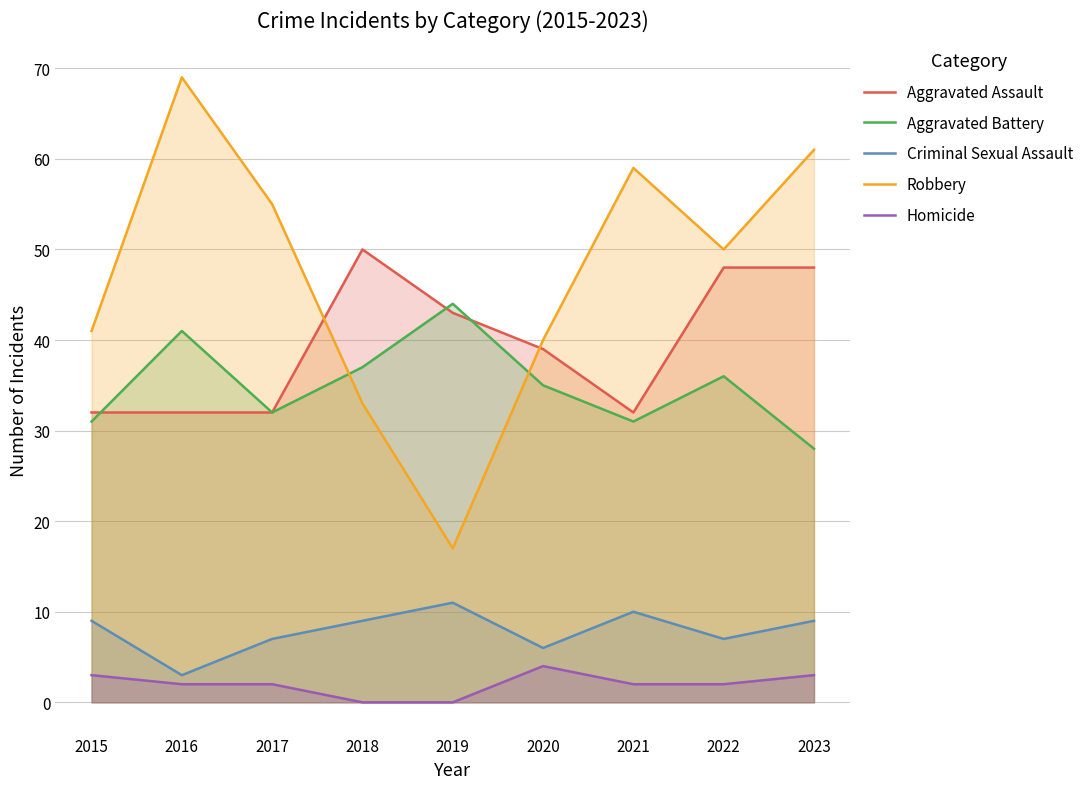

Reading right to left, extract all data points from this chart.

Aggravated Assault: 2023=48	2022=48	2021=32	2020=39	2019=43	2018=50	2017=32	2016=32	2015=32
Aggravated Battery: 2023=28	2022=36	2021=31	2020=35	2019=44	2018=37	2017=32	2016=41	2015=31
Criminal Sexual Assault: 2023=9	2022=7	2021=10	2020=6	2019=11	2018=9	2017=7	2016=3	2015=9
Robbery: 2023=61	2022=50	2021=59	2020=40	2019=17	2018=33	2017=55	2016=69	2015=41
Homicide: 2023=3	2022=2	2021=2	2020=4	2019=0	2018=0	2017=2	2016=2	2015=3